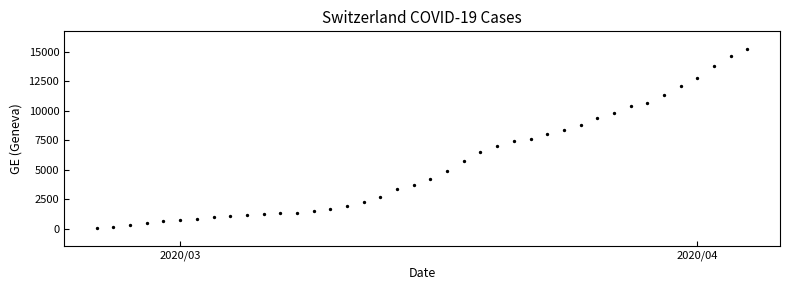

What is the range of Y values (max minus min)?

15135